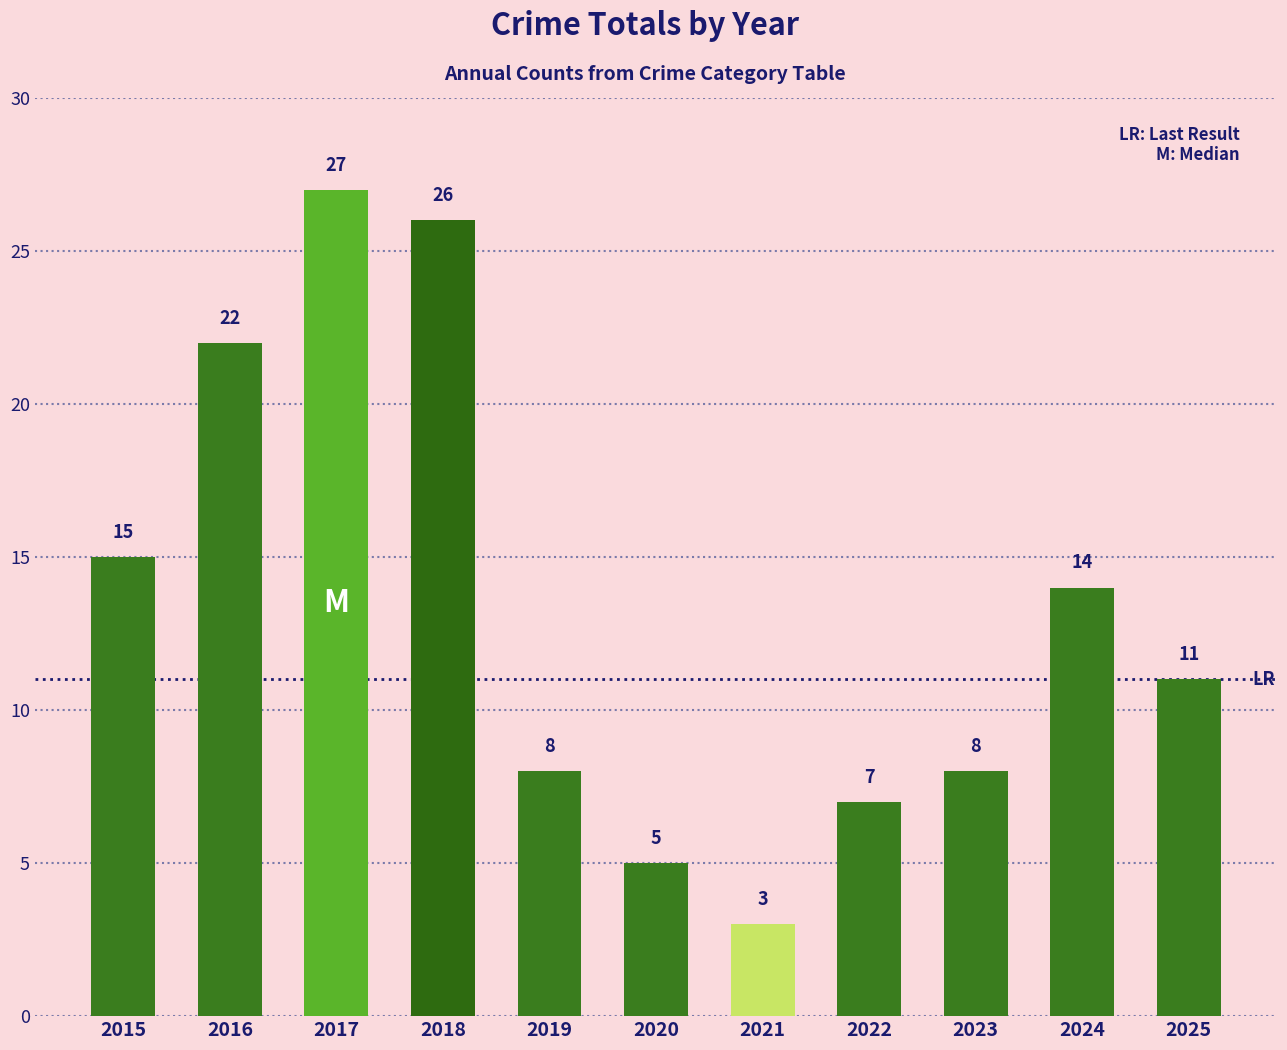

The value at 2020 is 3. True or false?

False